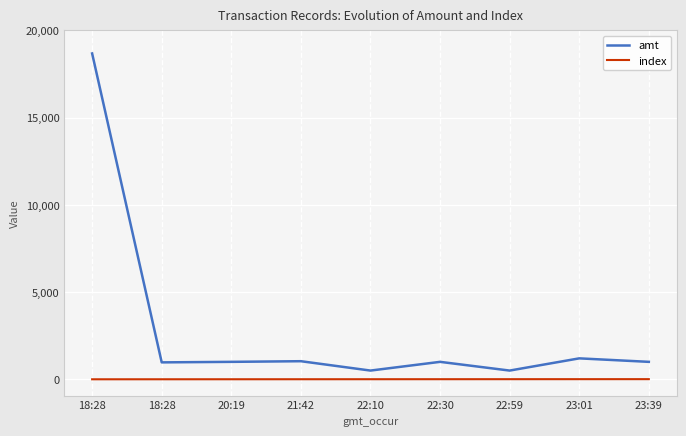

What are all the series names shown in the legend?

amt, index